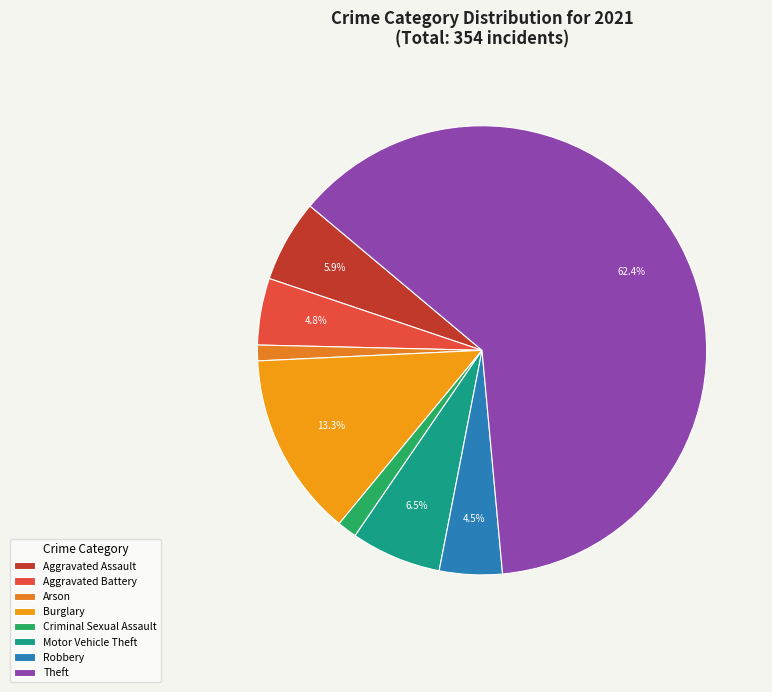

Count the number of slices in the pie.

8